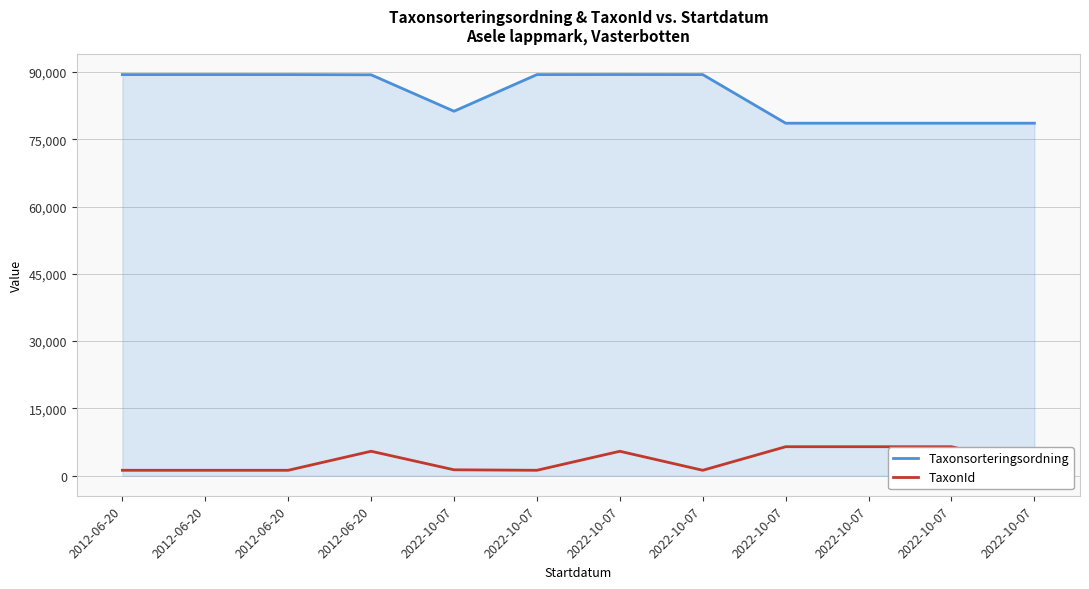

How many lines are shown in the chart?

2